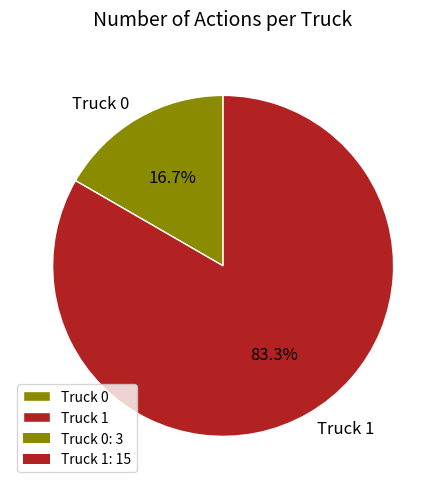

True or false: Truck 1 accounts for 78% of the total.

False